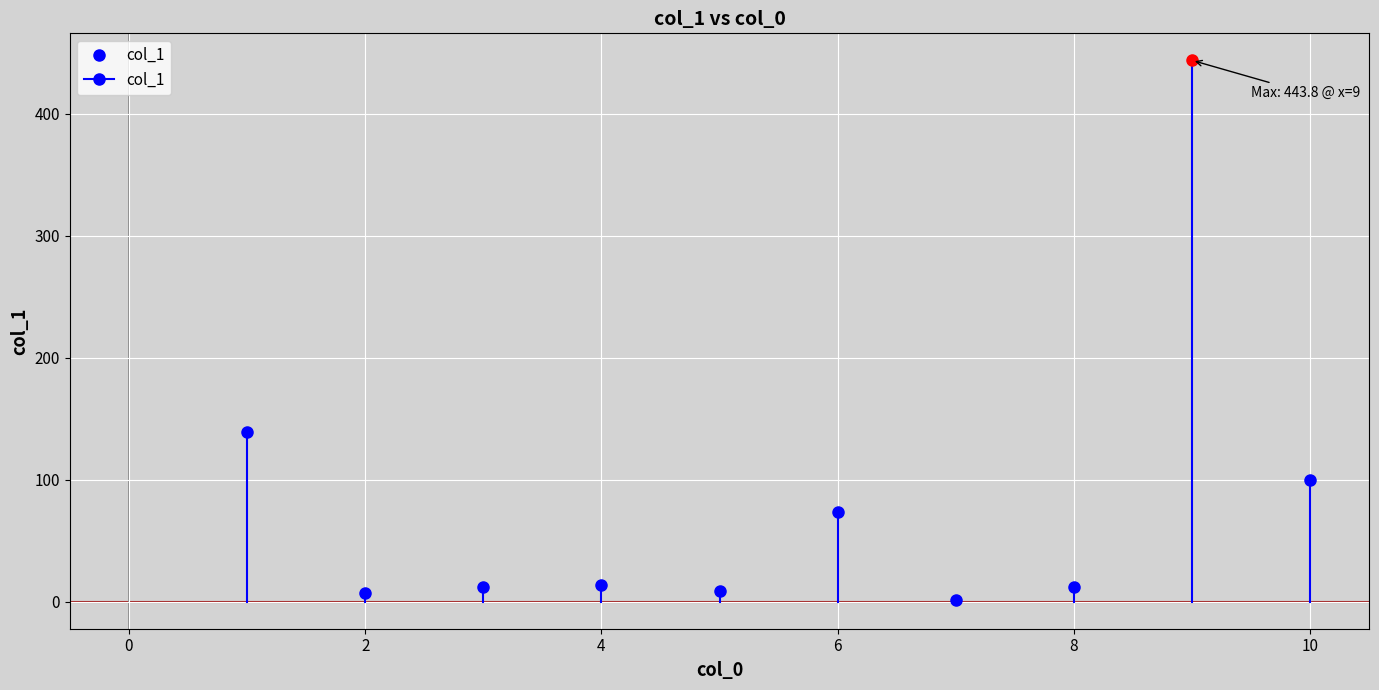

What is the difference between the maximum and minimum values?

442.5